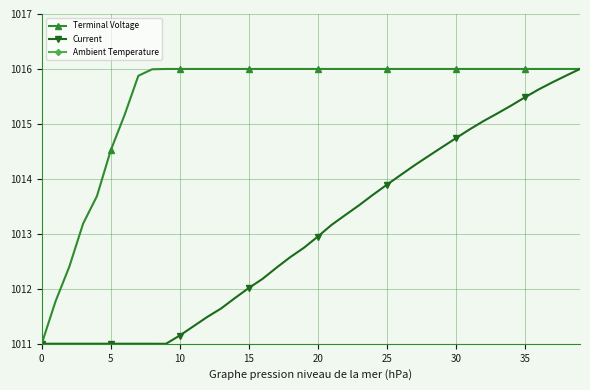

What is the sum of all Terminal Voltage values?

40619.6